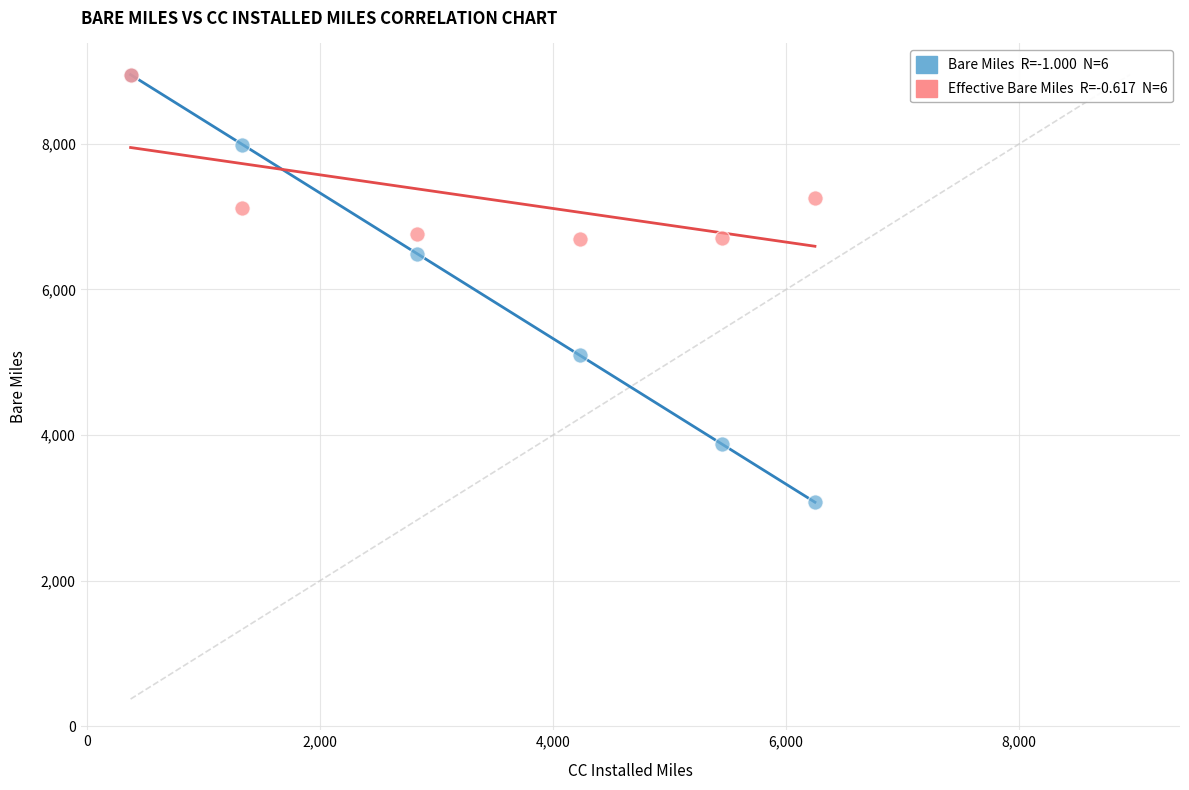

Across all series, what Y value is closest to 6014?

6492